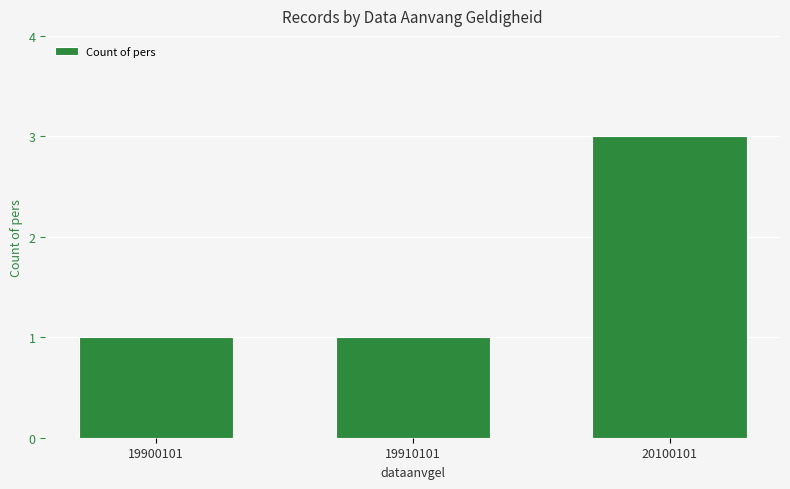

Approximately how many times larger is the value at 19910101 compared to 20100101?

0.3